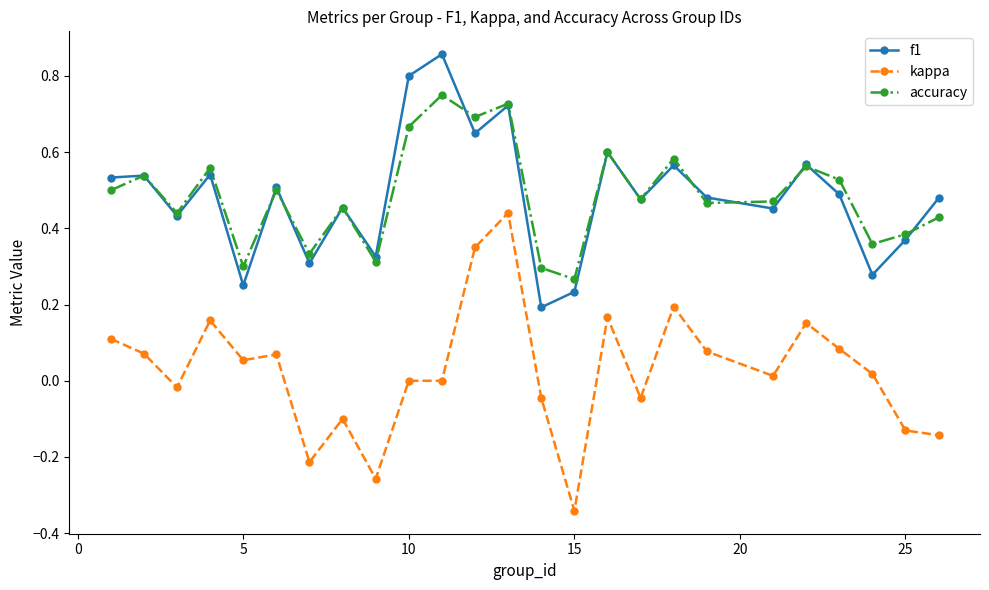

True or false: f1 has more than 0 interior local peaks.

True